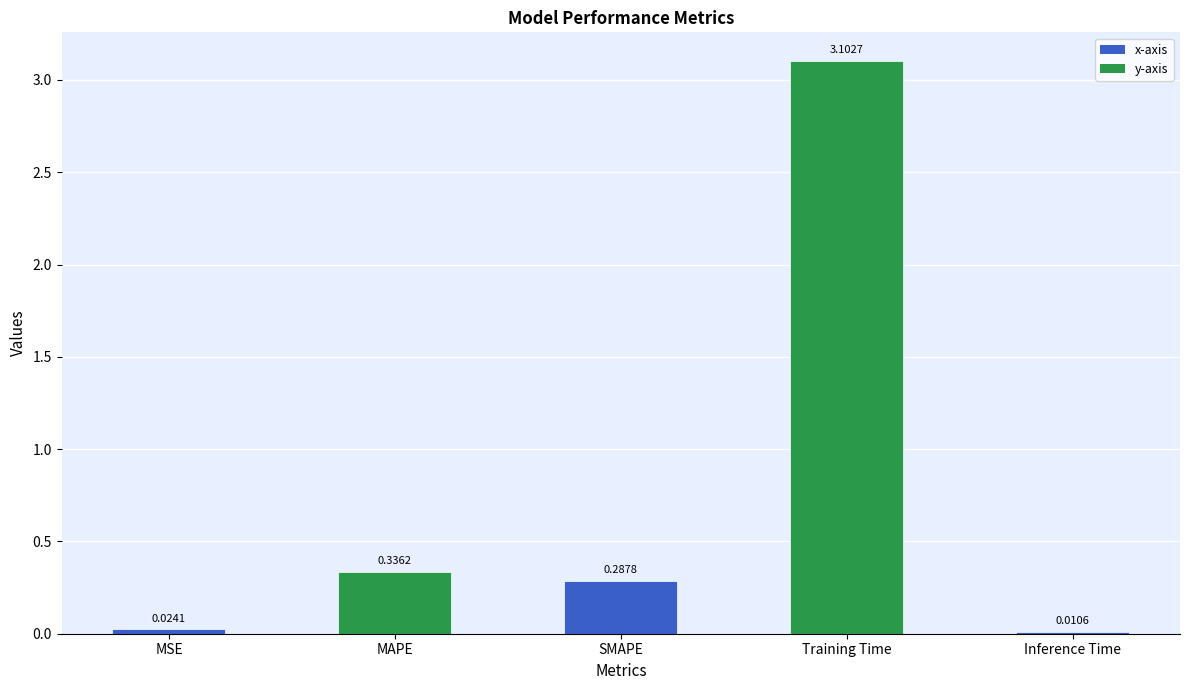

Rank the categories by value from lowest to highest.

Inference Time, MSE, SMAPE, MAPE, Training Time